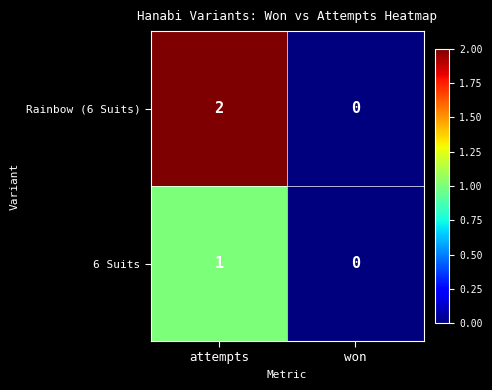

The Rainbow (6 Suits) series shows -1 at won. True or false?

False